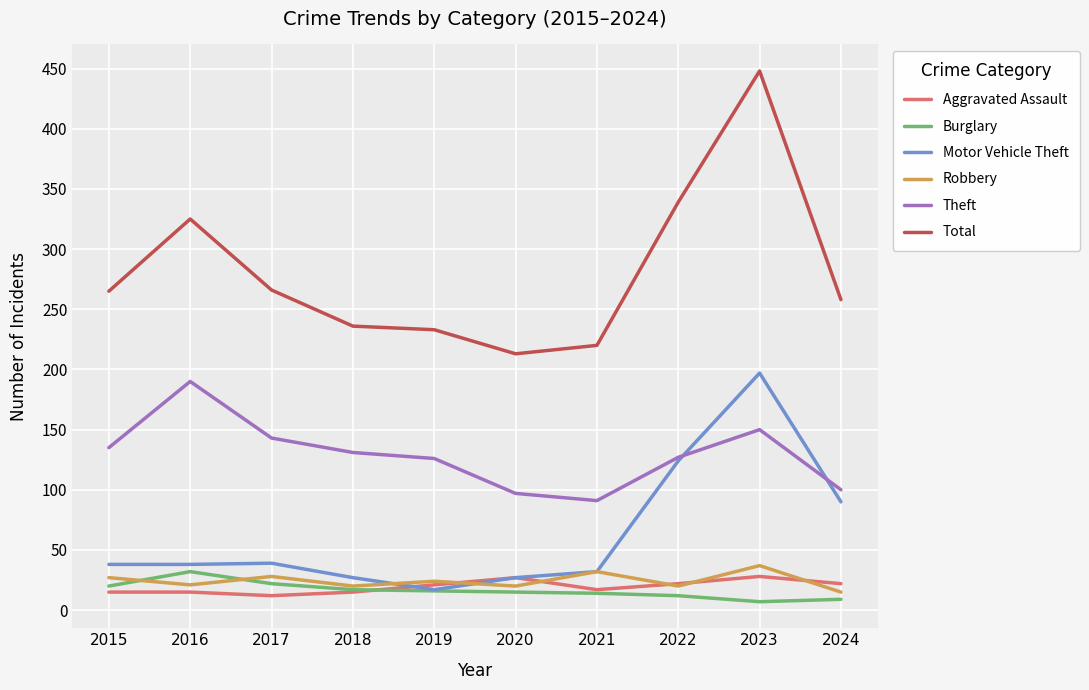

Which series changed the most between 2015 and 2016?

Total